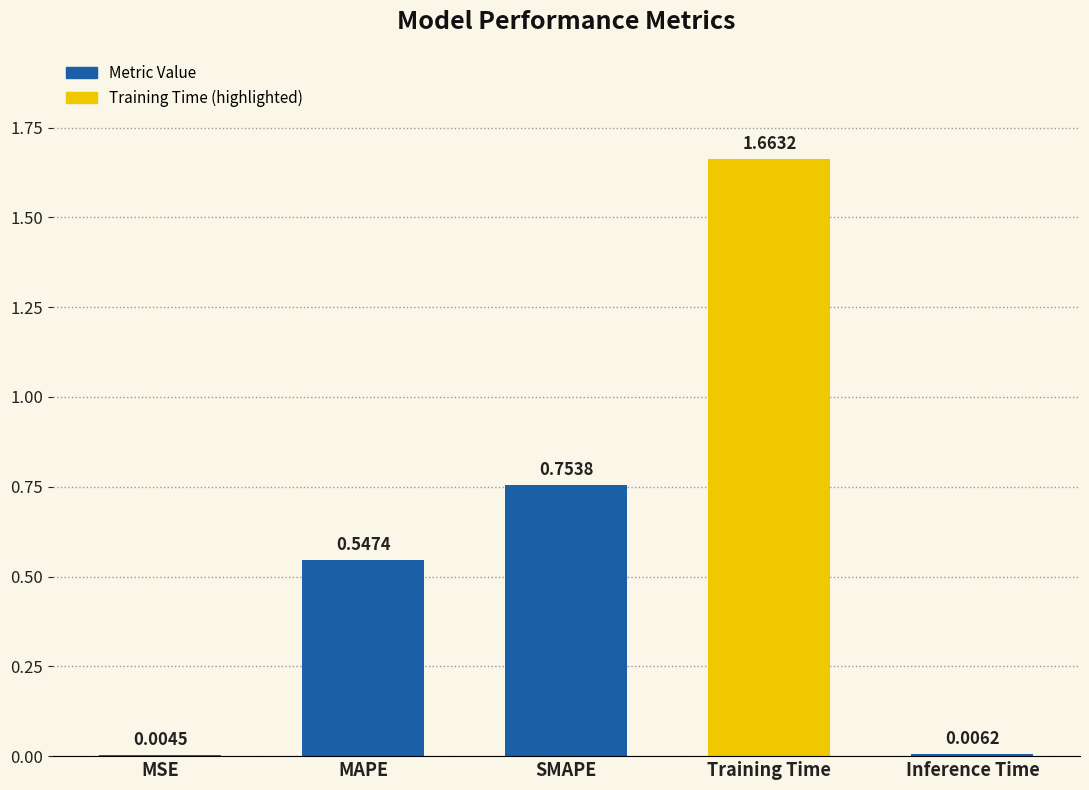

Between Inference Time and MSE, which is larger?

Inference Time